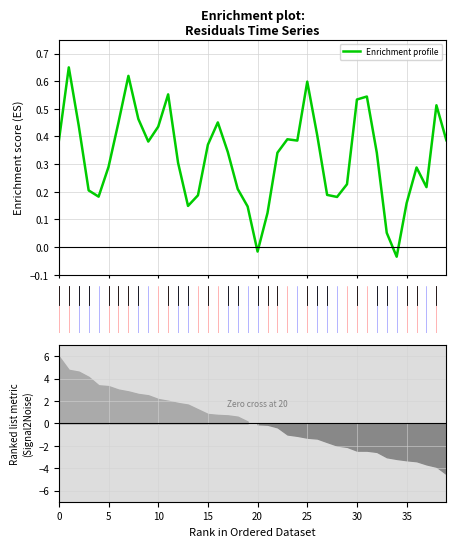

Is it true that the value at 28 is 0.2?

True